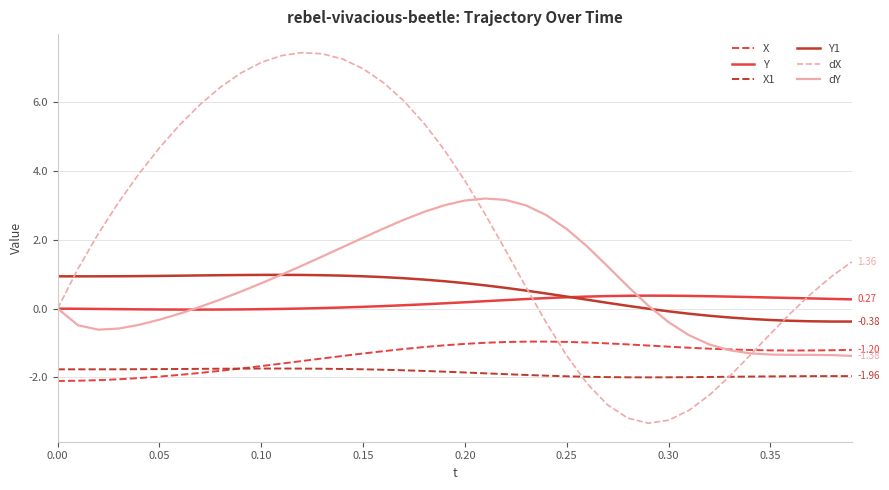

How many series are shown in this chart?

6